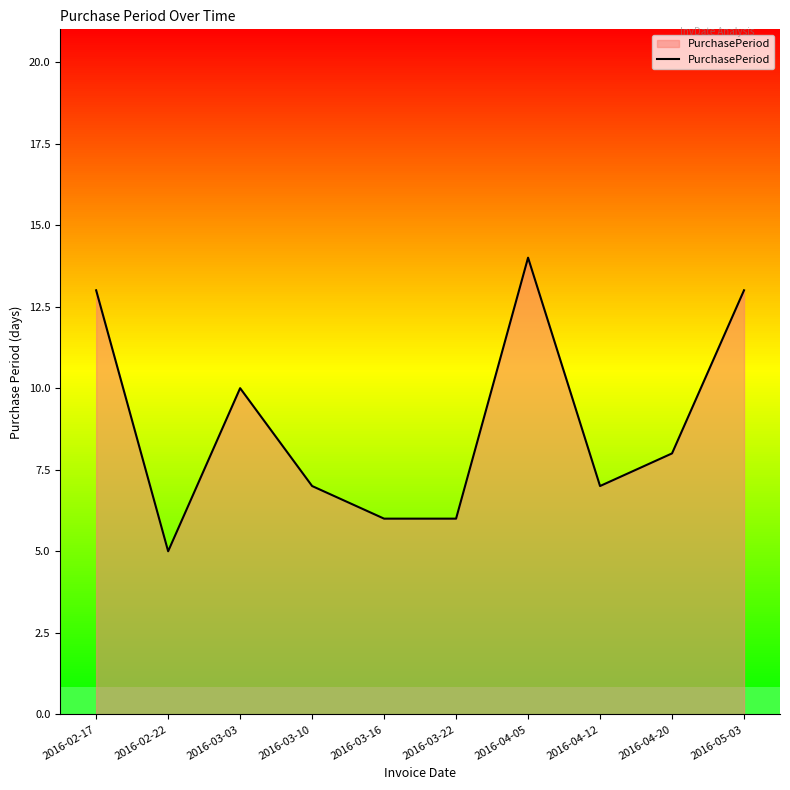

The value at 2016-04-12 is 7. True or false?

True